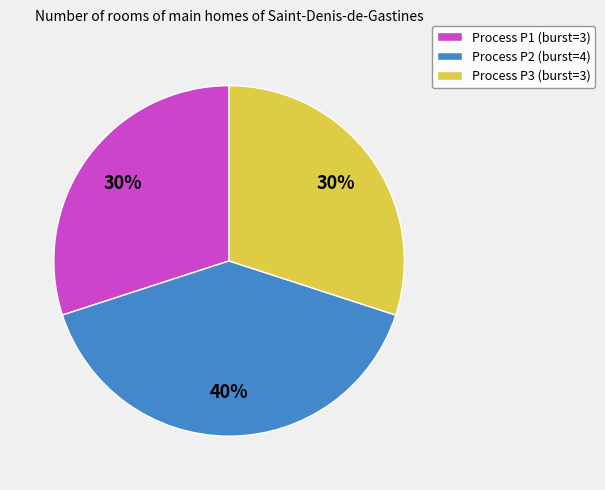

Is there any slice that represents more than half of the pie?

No